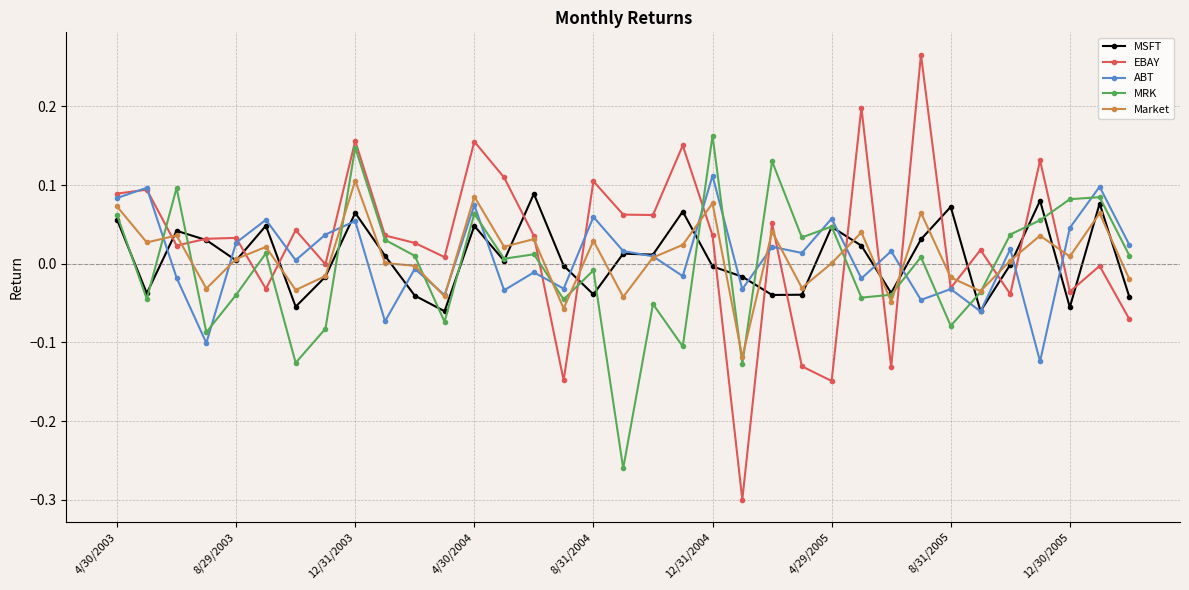

At which label does Market reach its peak?

12/31/2003